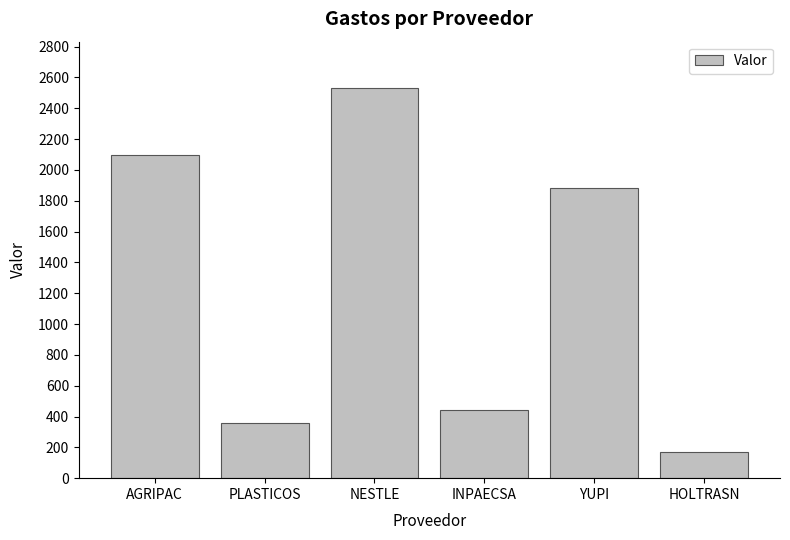

At which label does the data first exceed 1880?

AGRIPAC